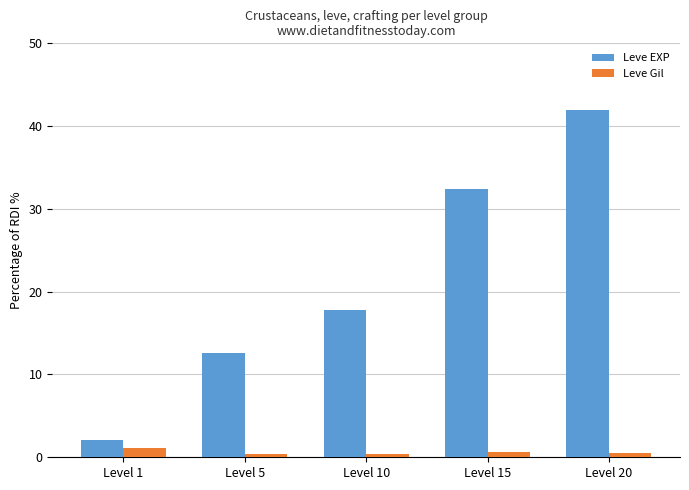

Which series has the largest total across all categories?

Leve EXP